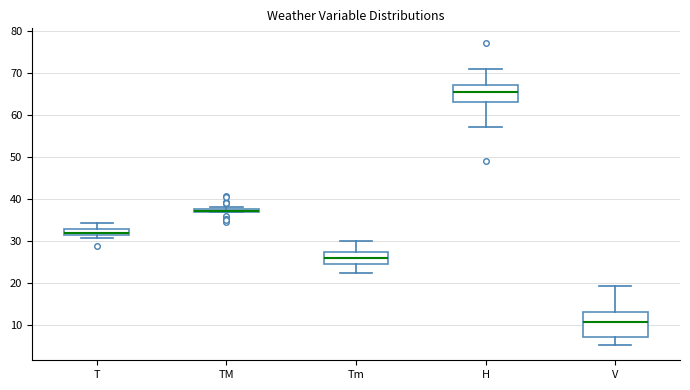

Which box is the tallest, from its lower edge to its upper edge?

V